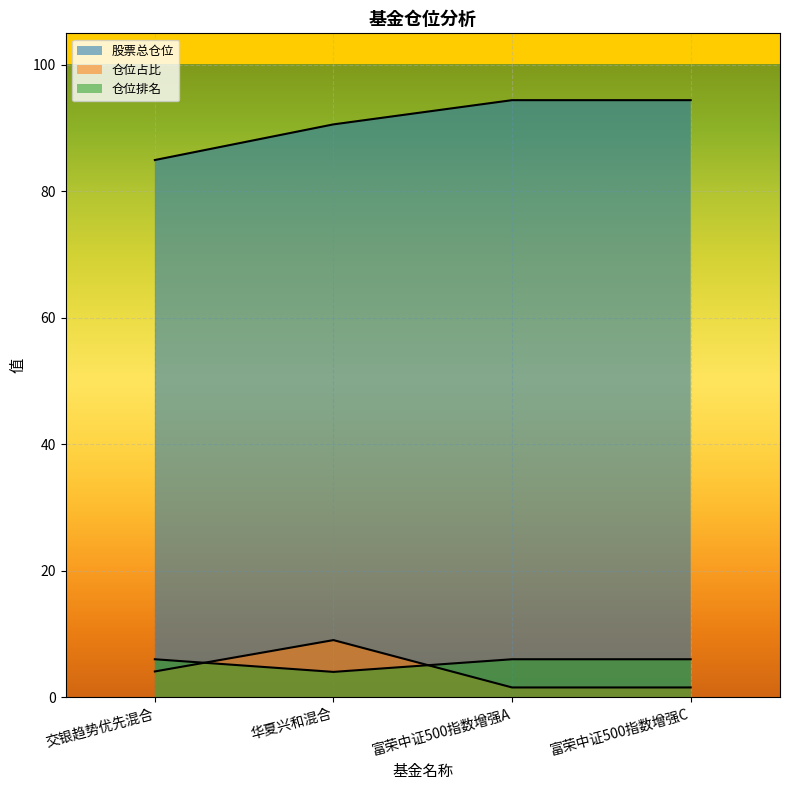

Between 华夏兴和混合 and 富荣中证500指数增强A, which is larger?

富荣中证500指数增强A